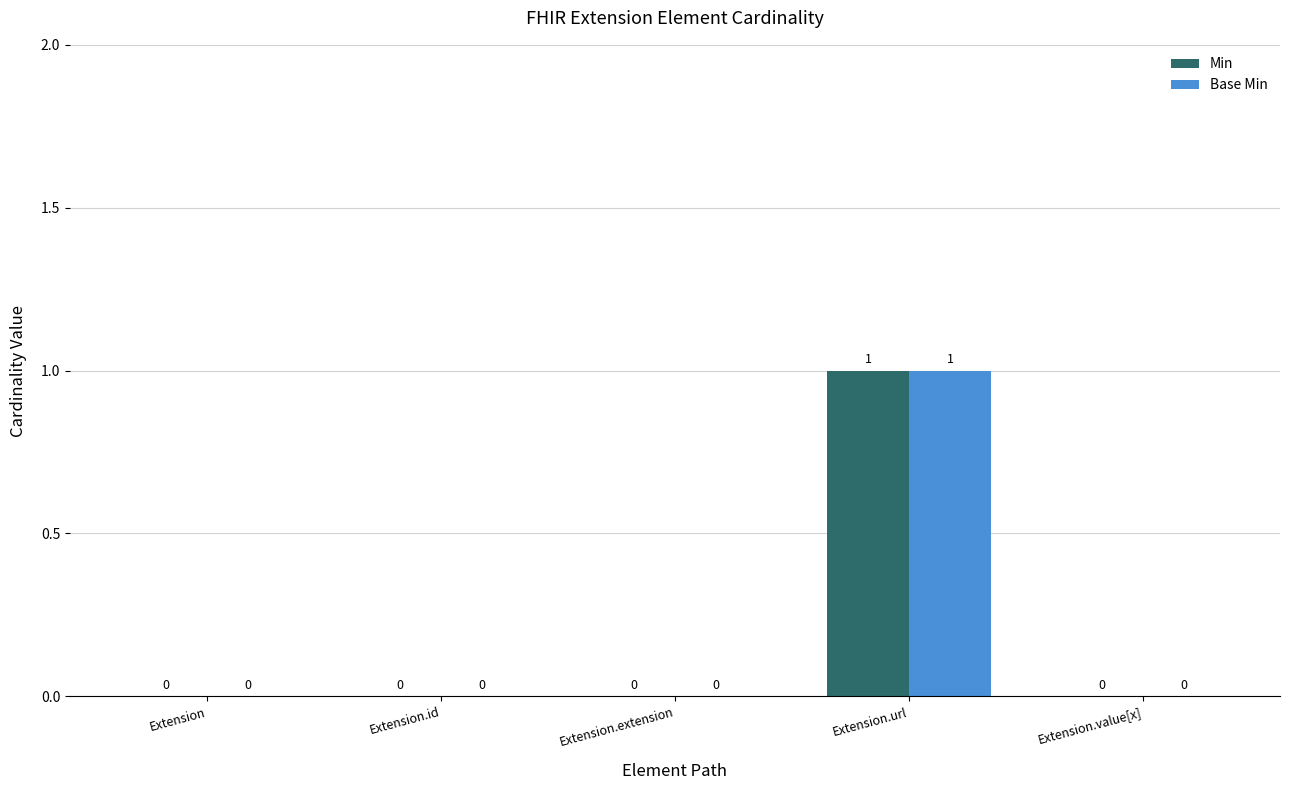

The value of Base Min at Extension.extension is 0. True or false?

True